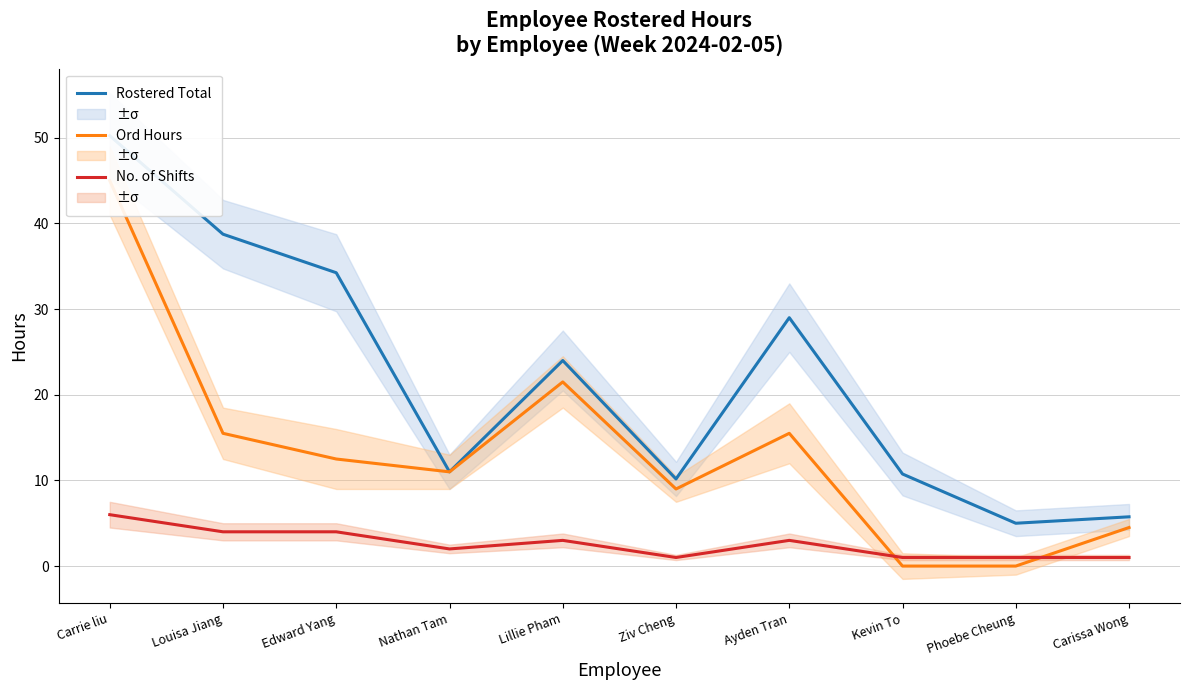

True or false: Ord Hours and Rostered Total intersect in this chart.

False